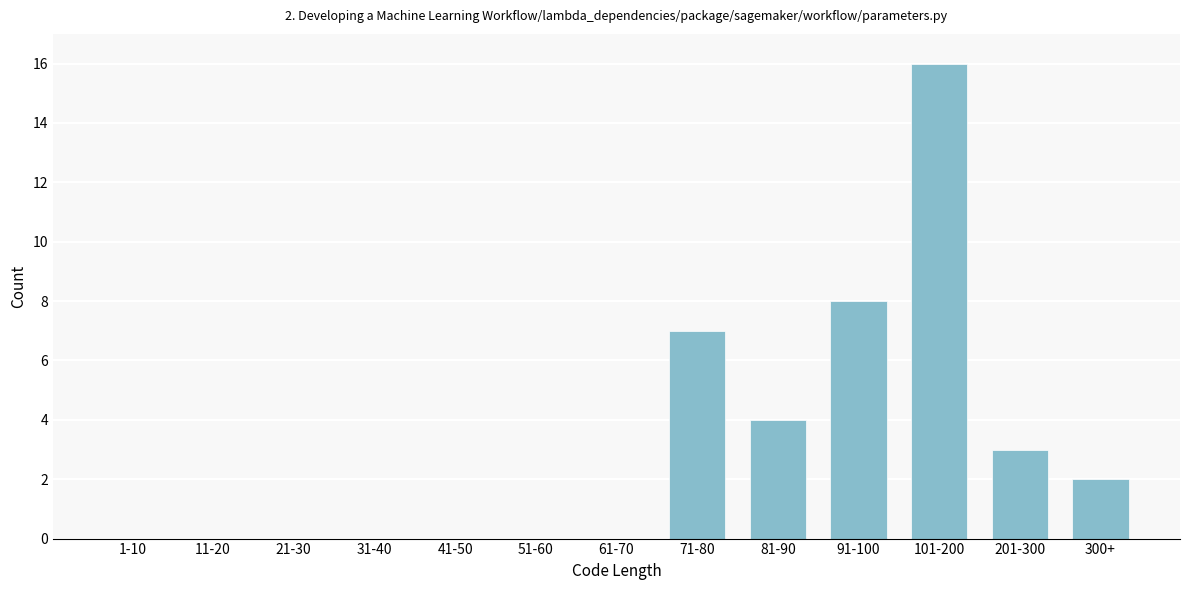

Reading right to left, transcribe all the data shown in this chart.

300+=2	201-300=3	101-200=16	91-100=8	81-90=4	71-80=7	61-70=0	51-60=0	41-50=0	31-40=0	21-30=0	11-20=0	1-10=0